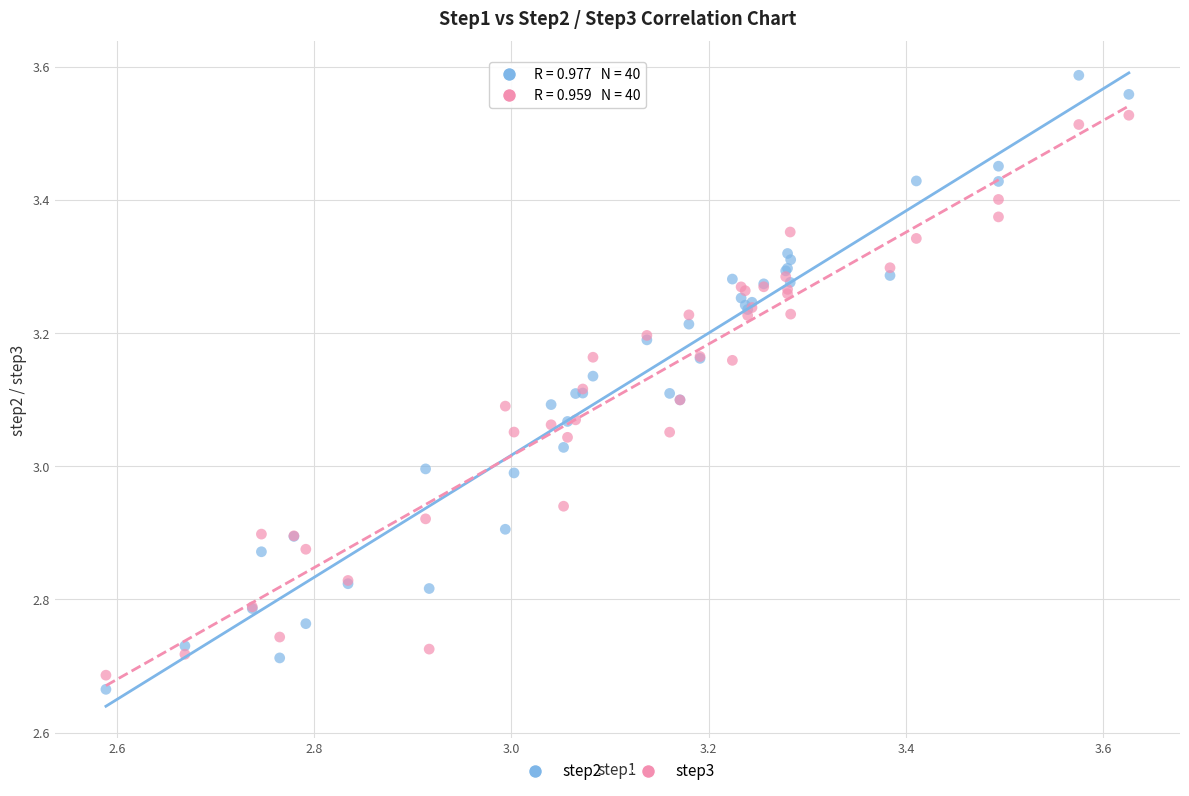

Which series reaches the minimum Y coordinate?

step2